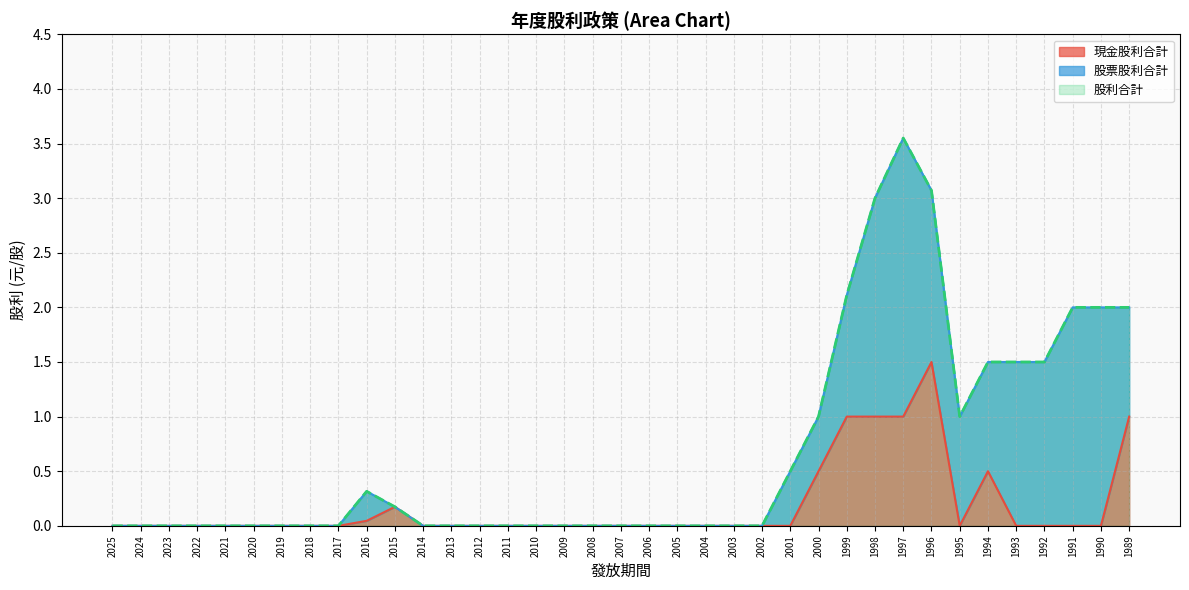

List the labels in order of 股利合計 value, largest first.

1997, 1996, 1998, 1999, 1991, 1990, 1989, 1994, 1993, 1992, 2000, 1995, 2001, 2016, 2015, 2025, 2024, 2023, 2022, 2021, 2020, 2019, 2018, 2017, 2014, 2013, 2012, 2011, 2010, 2009, 2008, 2007, 2006, 2005, 2004, 2003, 2002